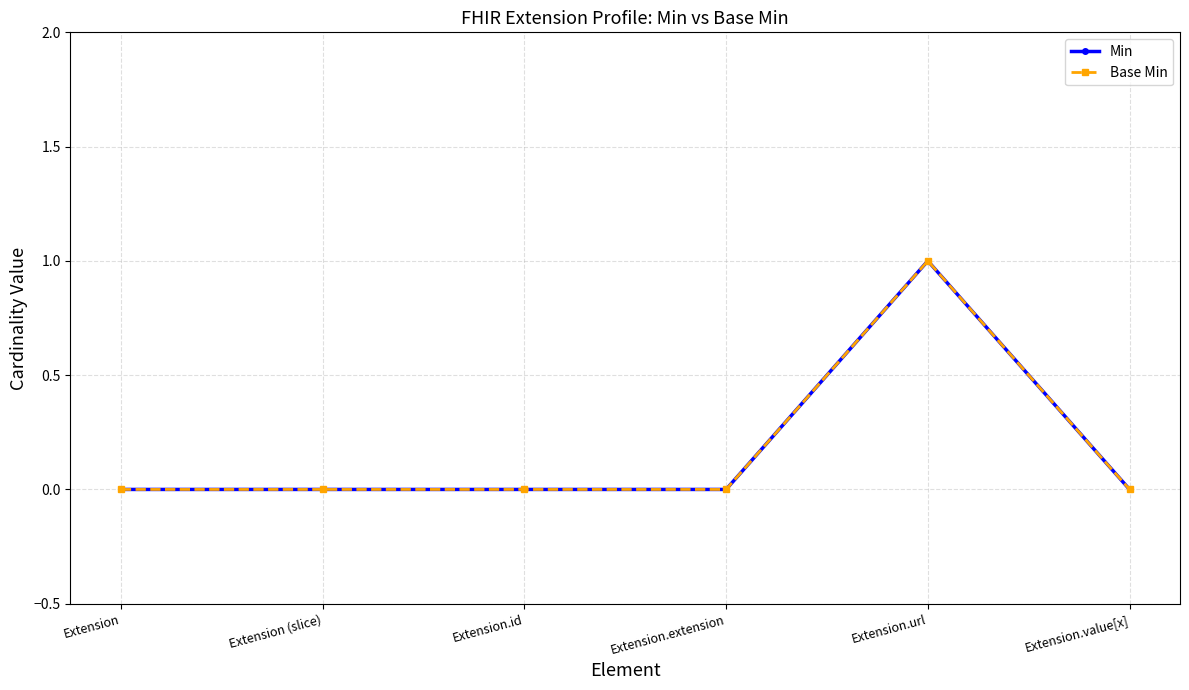

Does the chart have visible grid lines?

Yes